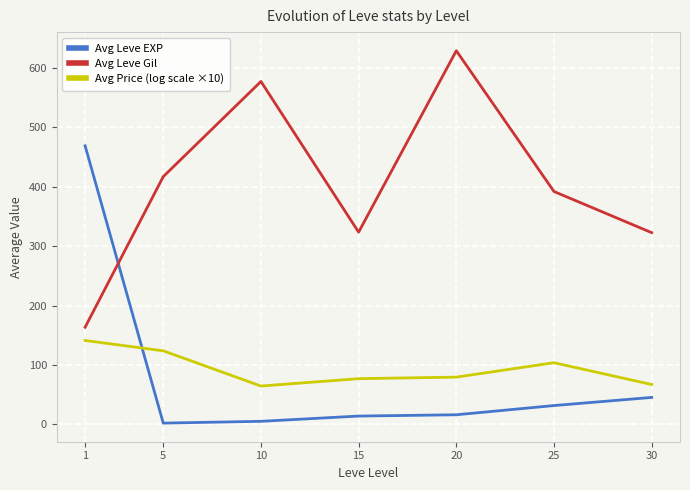

Which series has the largest total across all categories?

Avg Leve Gil